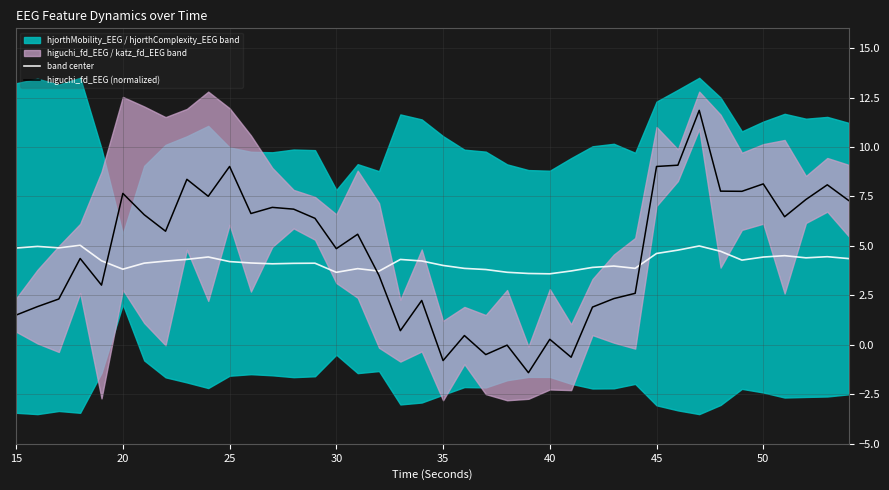

What is the approximate value of band center at 45?

4.6